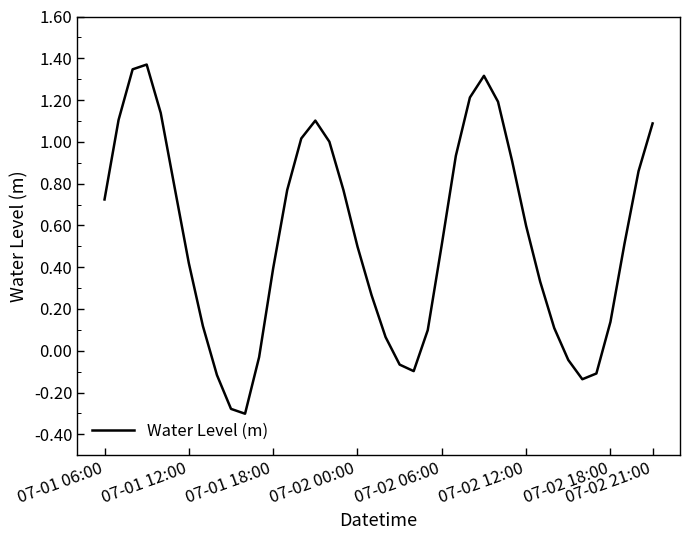

What is the difference between the maximum and minimum values?

1.7